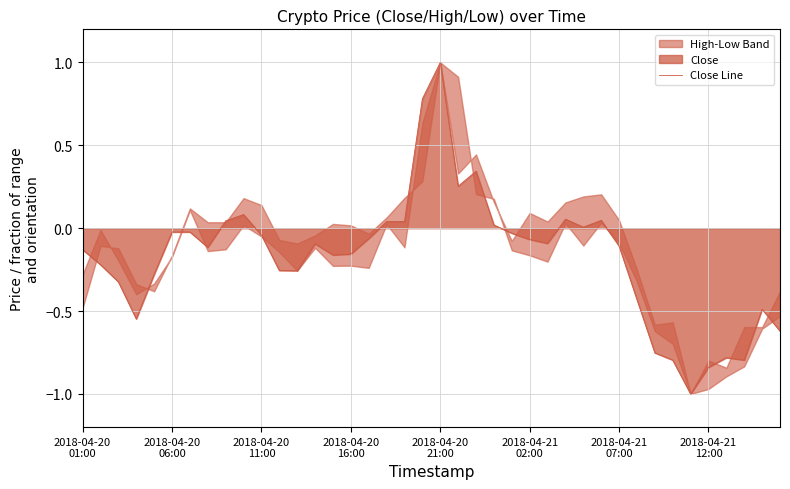

Reading right to left, extract all data points from this chart.

-0.6	-0.5	-0.8	-0.8	-0.8	-1.0	-0.8	-0.8	-0.4	-0.1	0.0	0.0	0.1	-0.1	-0.1	-0.0	0.0	0.3	0.3	1.0	0.8	0.0	0.0	-0.1	-0.2	-0.2	-0.1	-0.3	-0.3	-0.0	0.1	0.0	-0.1	-0.0	-0.0	-0.3	-0.5	-0.3	-0.2	-0.1